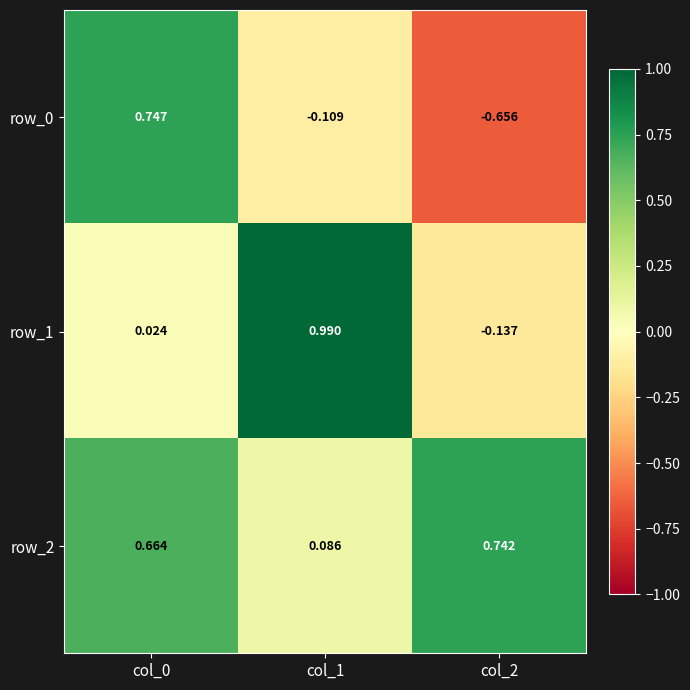

Is the value of row_1 at col_1 greater than the value of row_2 at col_1?

Yes